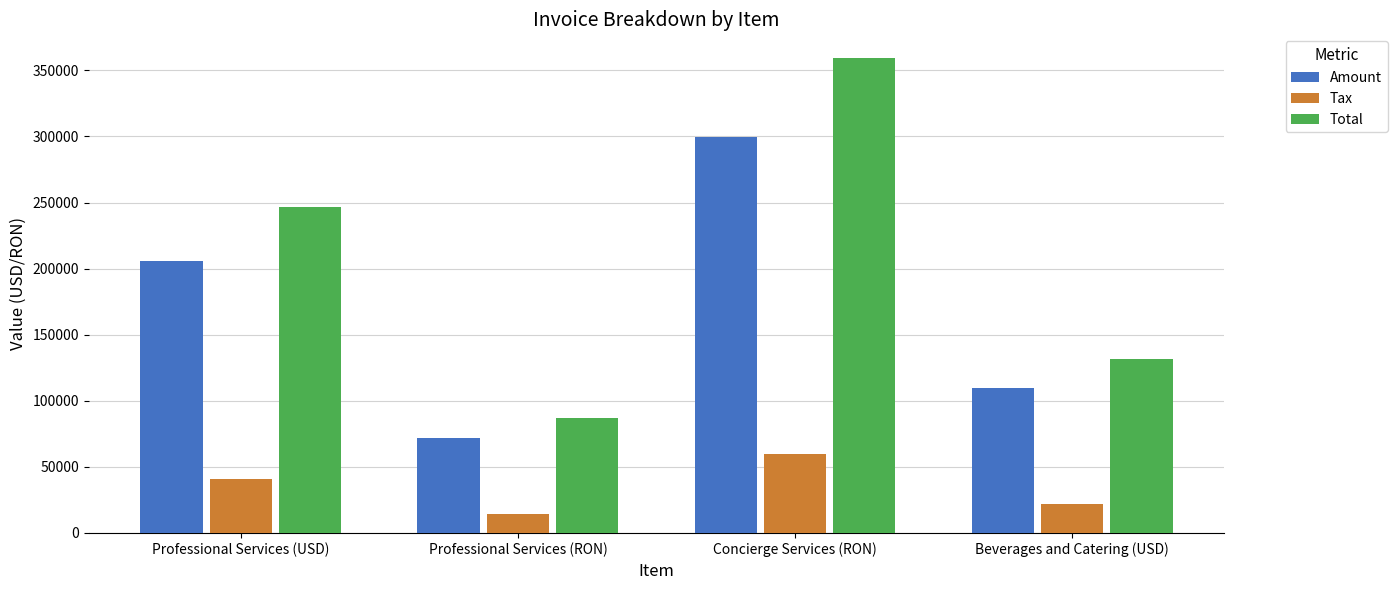

Reading left to right, list all the values displayed in this chart.

Amount: 205828.0	72201.0	299408.0	109470.0
Tax: 41165.6	14440.2	59881.6	21894.0
Total: 246994.0	86641.2	359290.0	131364.0